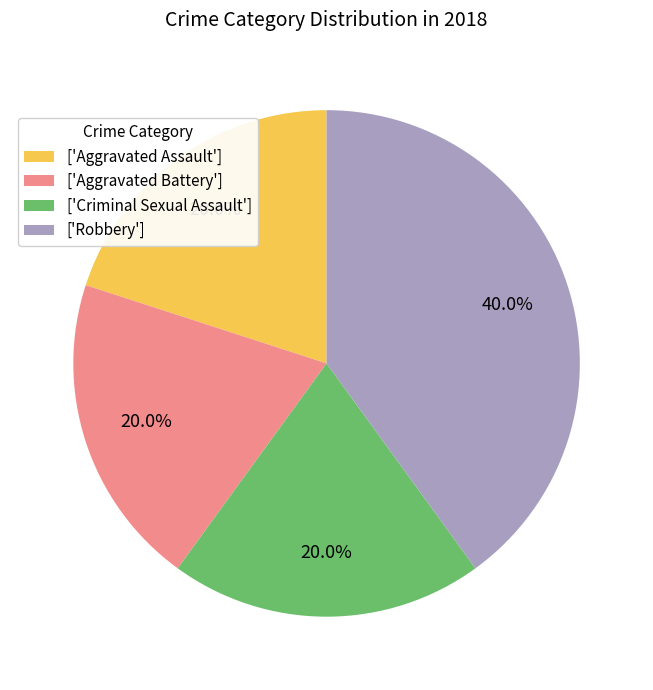

How many slices are in this pie chart?

4